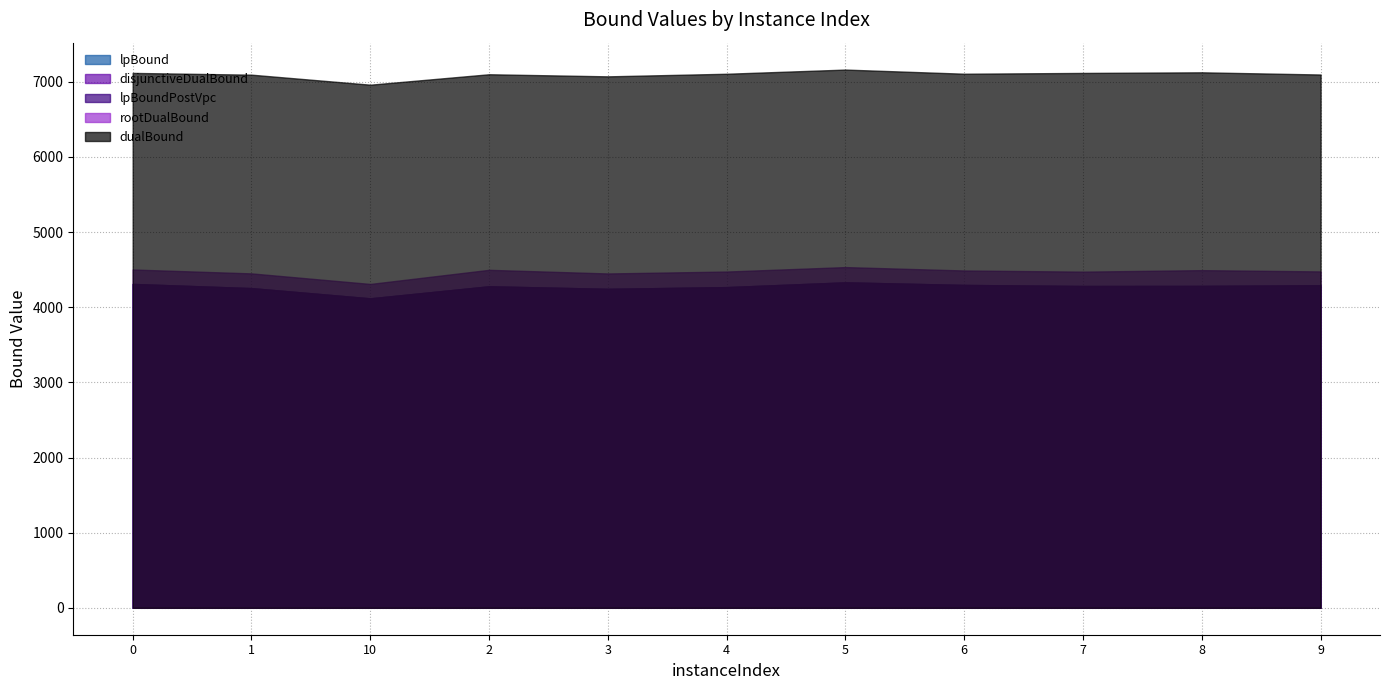

Count the number of data series in this chart.

5